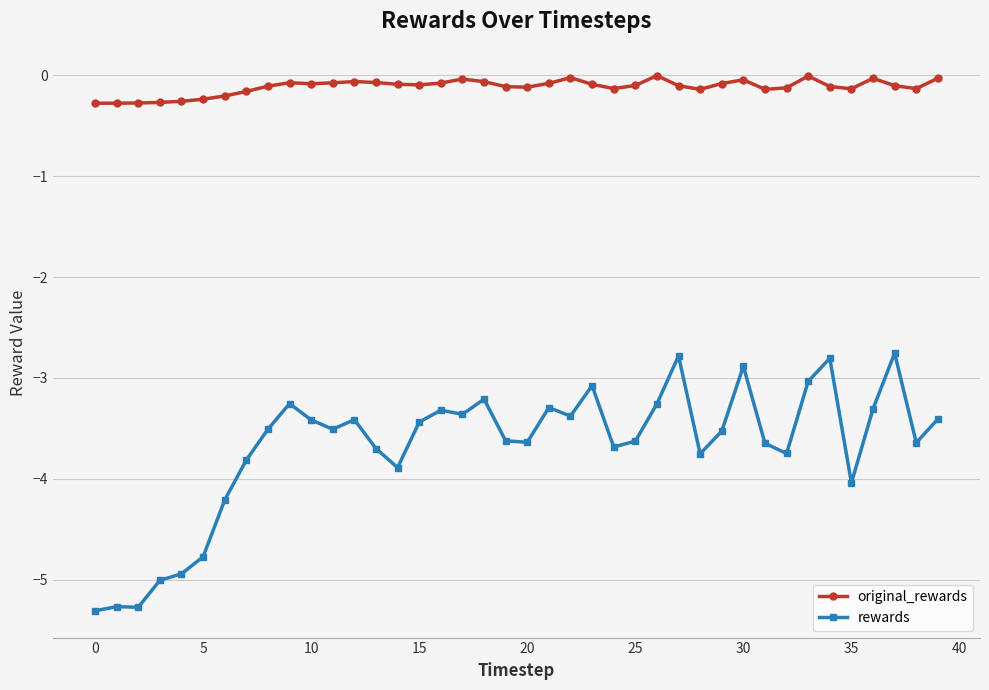

How many values in the rewards series exceed -3?

4